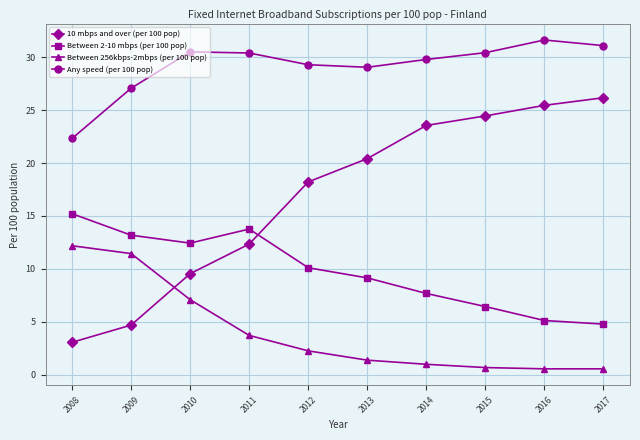

List the series in order of their peak value, lowest first.

Between 256kbps-2mbps (per 100 pop), Between 2-10 mbps (per 100 pop), 10 mbps and over (per 100 pop), Any speed (per 100 pop)